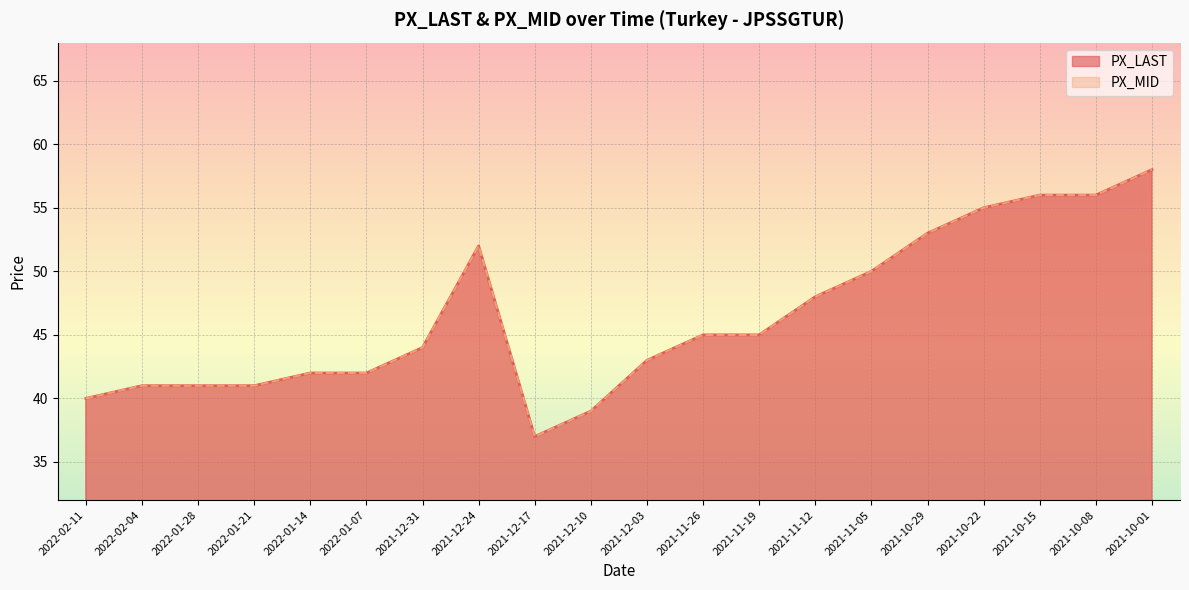

What is the total value across all series at 2021-11-12?

96